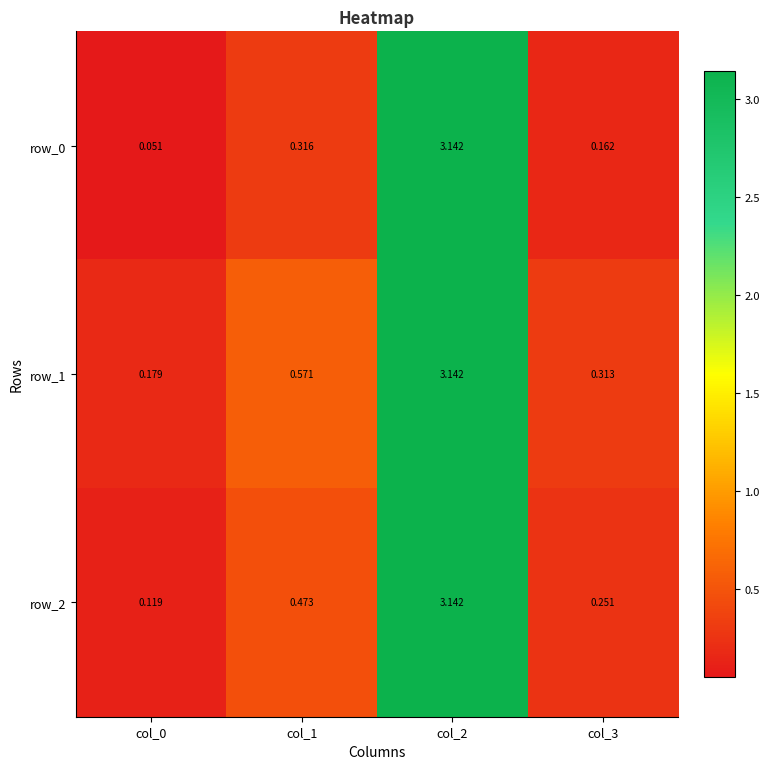

The value of row_2 at col_2 is 1.9. True or false?

False